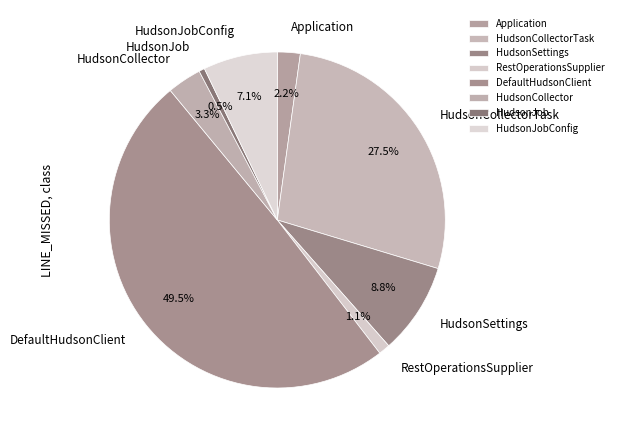

To the nearest percent, what is the combined percentage of RestOperationsSupplier and HudsonJob?

2%